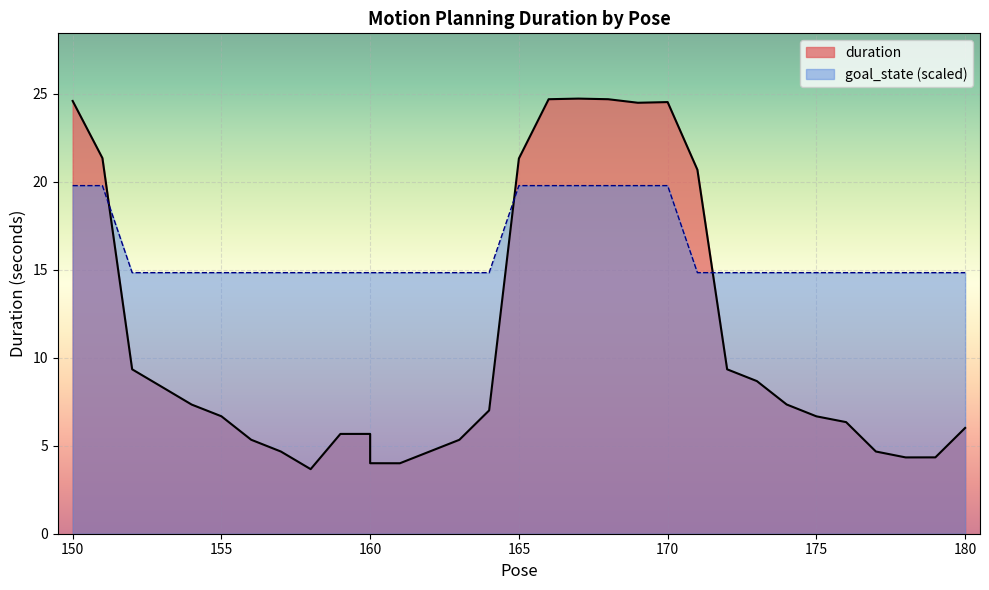

List the labels in order of value, largest first.

167, 166, 168, 150, 170, 169, 151, 165, 171, 172, 152, 173, 153, 174, 154, 164, 155, 175, 176, 180, 160, 159, 156, 163, 177, 162, 157, 179, 178, 160, 161, 158